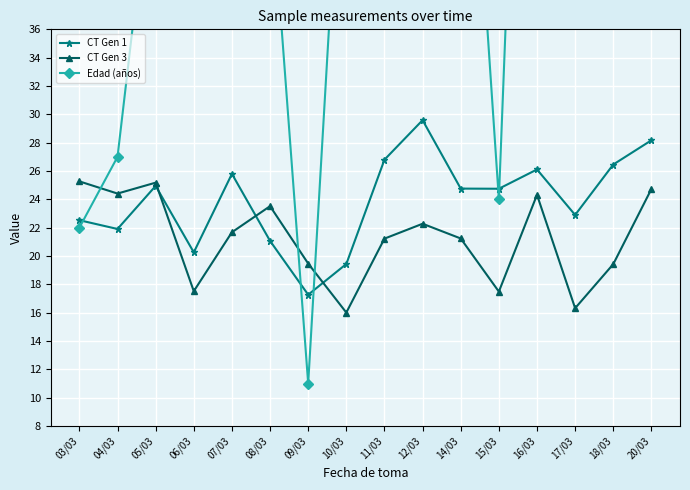

Read the CT Gen 3 value at 16/03.

24.3